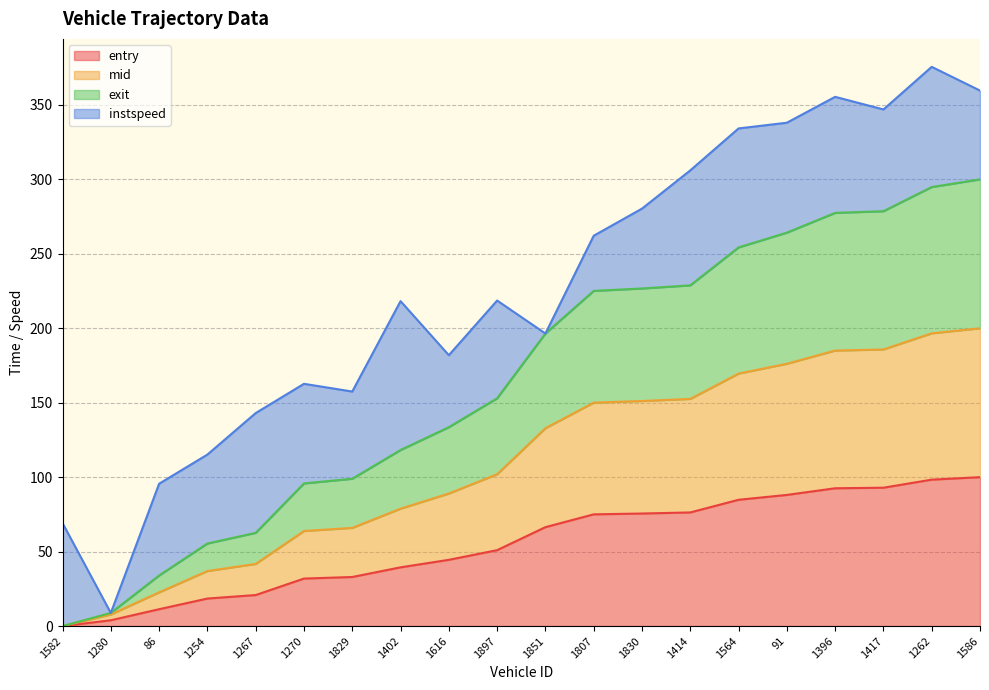

Where is entry nearest to the value 49?

1897